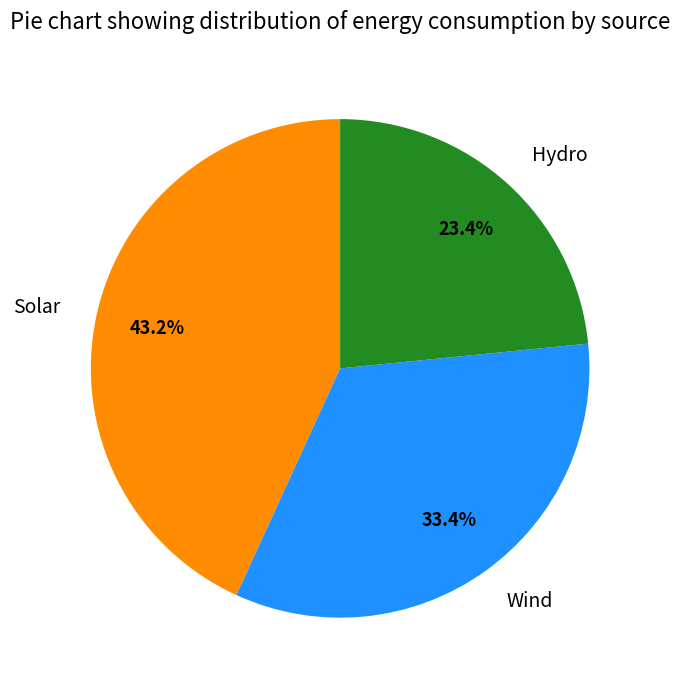

How many slices are in this pie chart?

3